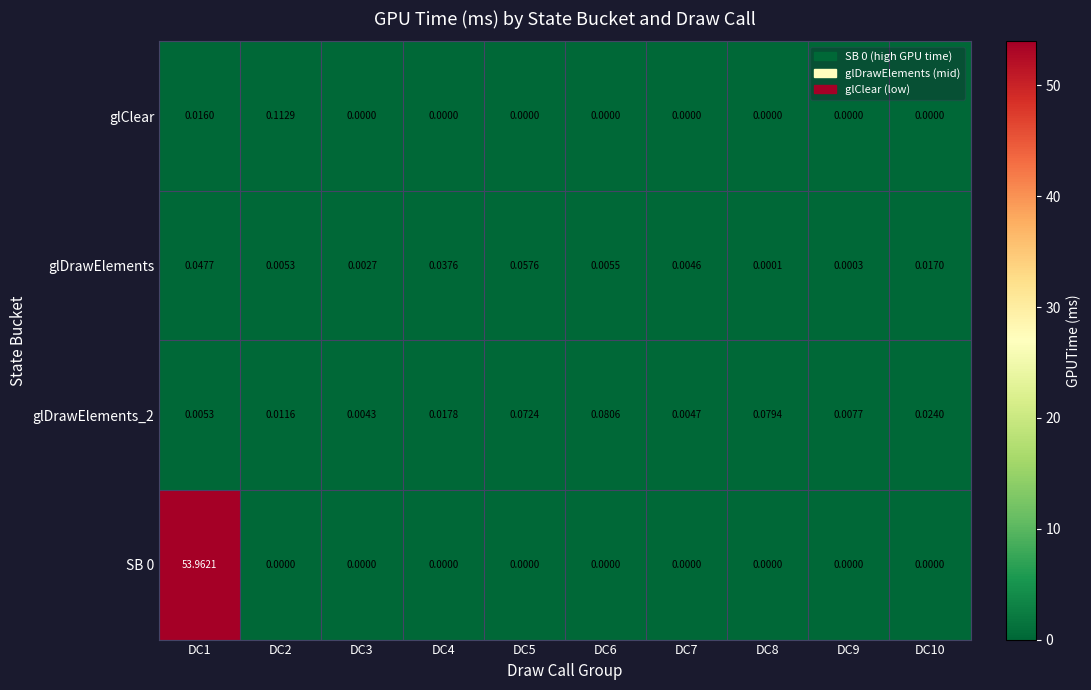

Is the value of SB 0 at DC1 greater than the value of glDrawElements at DC6?

Yes